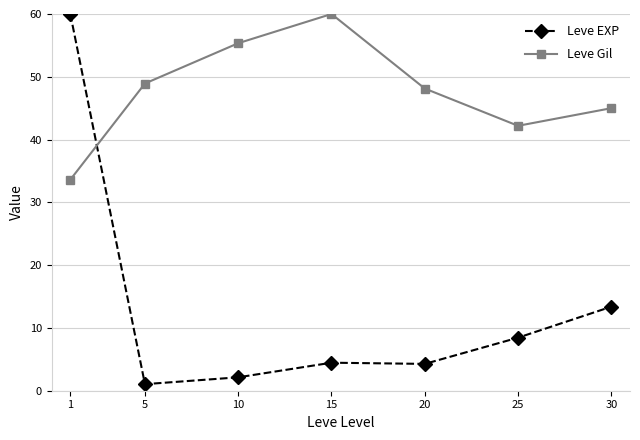

At how many categories does at least one series exceed 44?

6